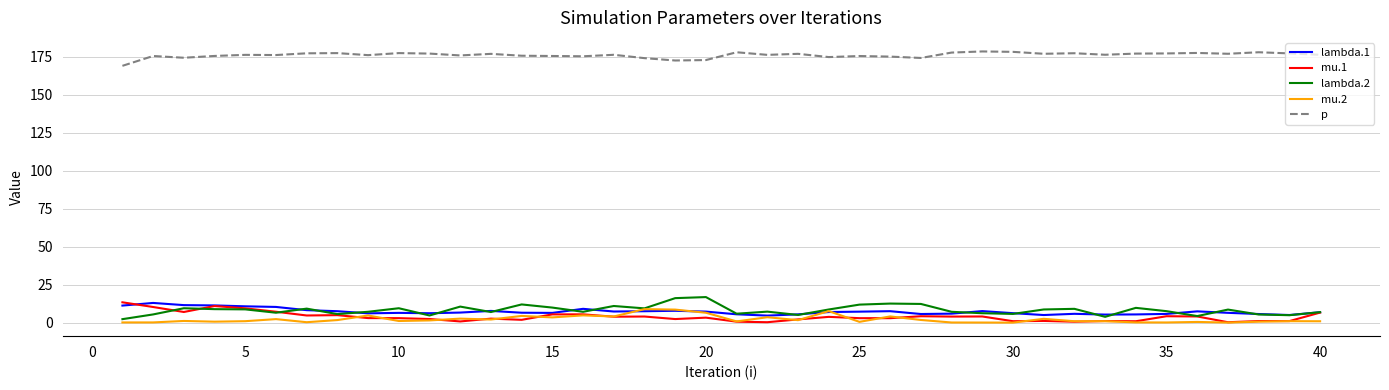

True or false: mu.2 and p cross at least once.

False